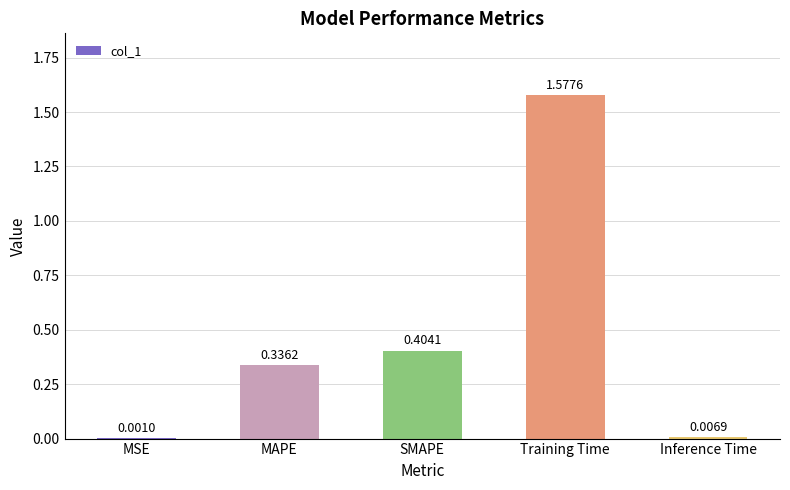

Which category has the highest value across all series?

Training Time